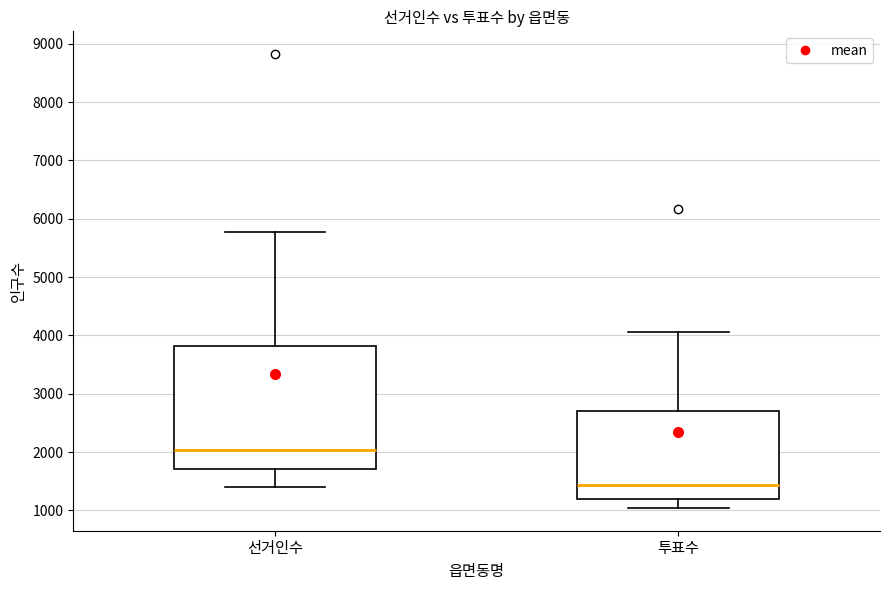

Which box is the tallest, from its lower edge to its upper edge?

선거인수